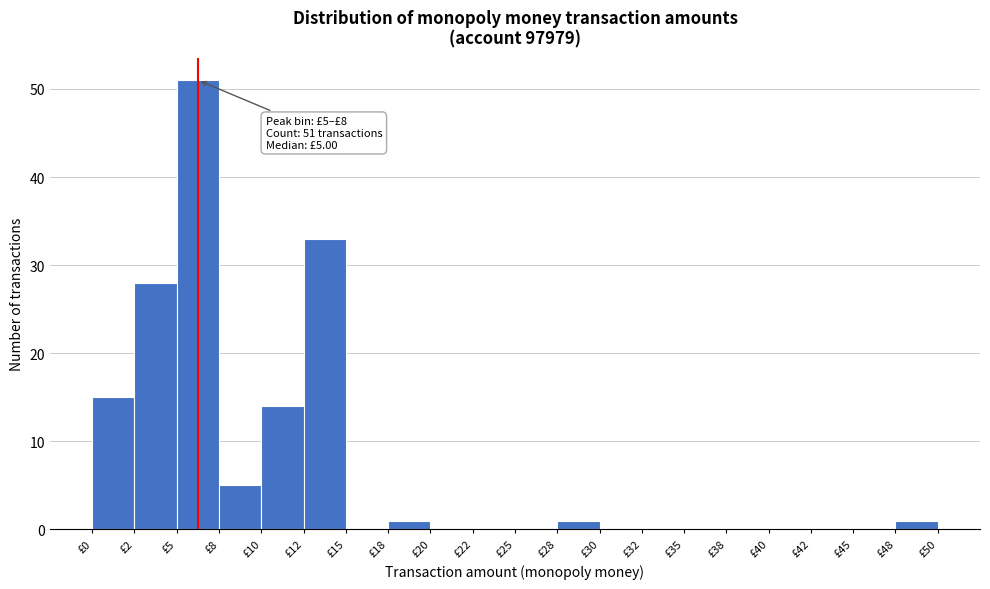

Which range on the x-axis has the tallest bar?

5.0 to 7.5